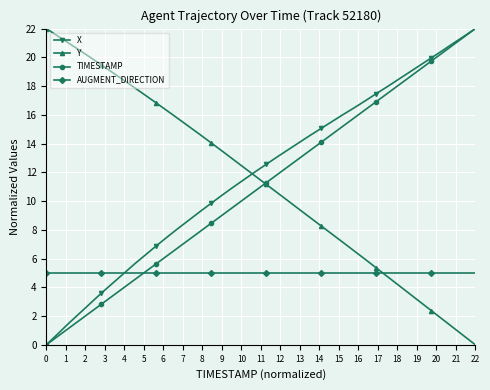

True or false: X and Y intersect in this chart.

True